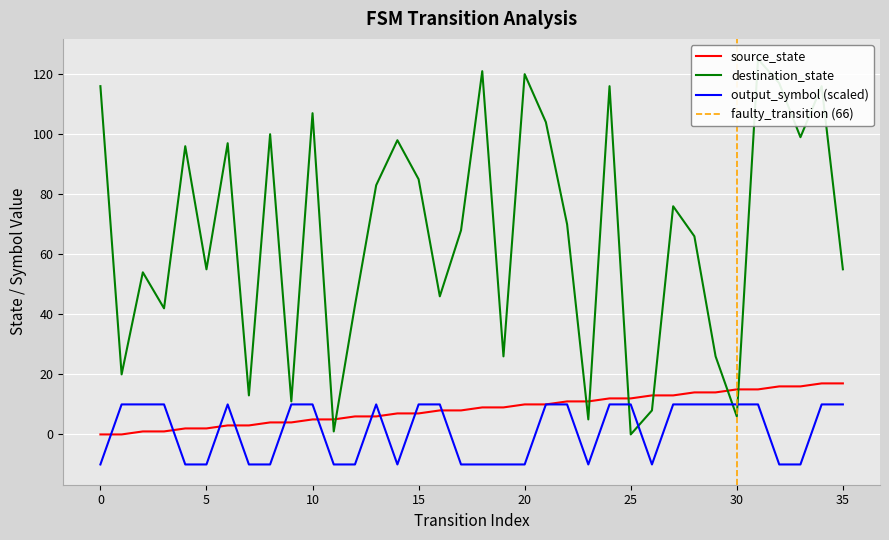

What is the sum of all output_symbol values?

40